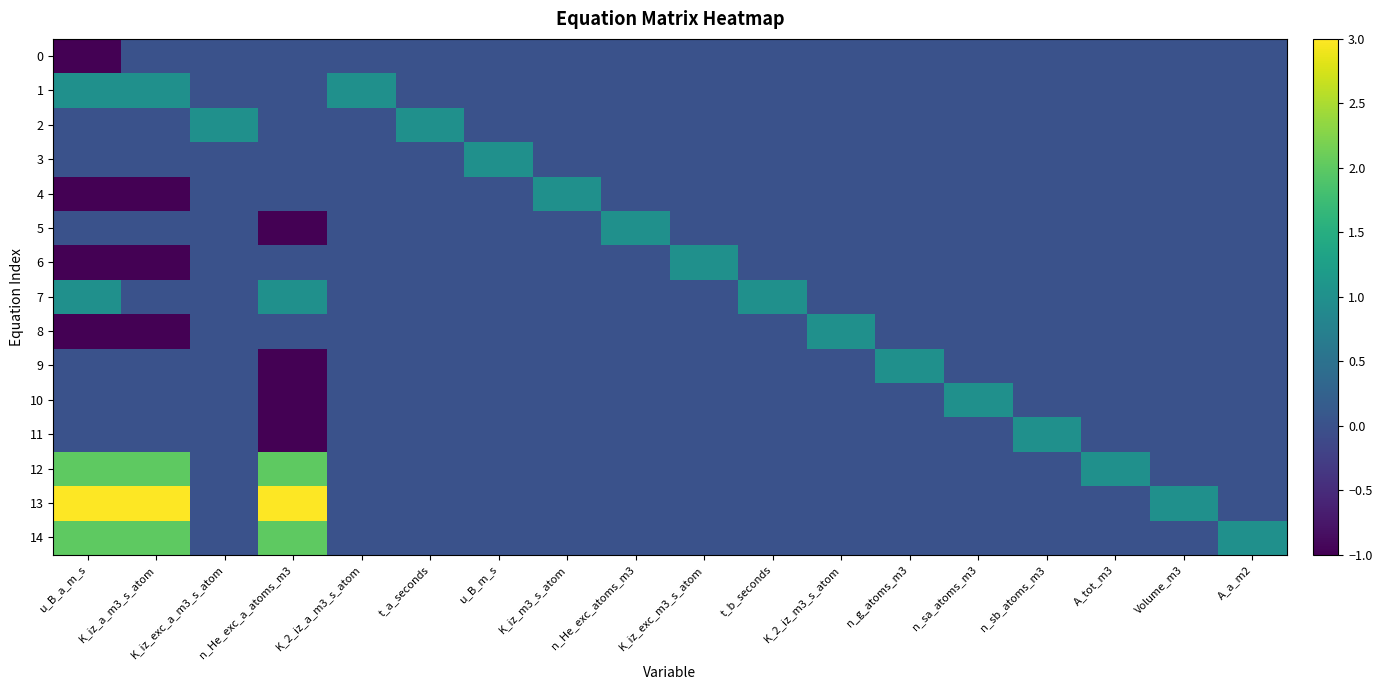

Which series has the largest range (max minus min)?

13